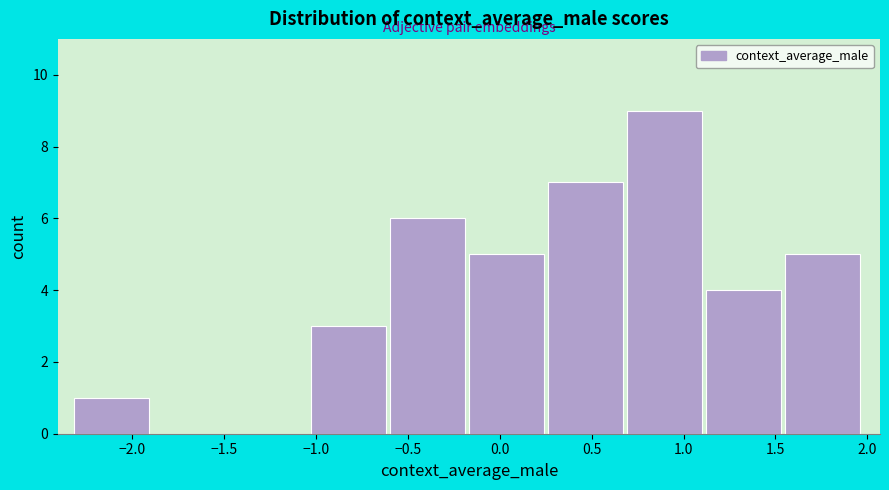

Reading left to right, transcribe this chart: for each bar, give the range it covers on the x-axis and its height. Neither the bar edges nor the heights are printed on the chart, so give them approximately, as read against the axes.

-2.30 to -1.90: 1
-1.90 to -1.45: 0
-1.45 to -1.05: 0
-1.05 to -0.60: 3
-0.60 to -0.15: 6
-0.15 to 0.25: 5
0.25 to 0.70: 7
0.70 to 1.10: 9
1.10 to 1.55: 4
1.55 to 2.00: 5